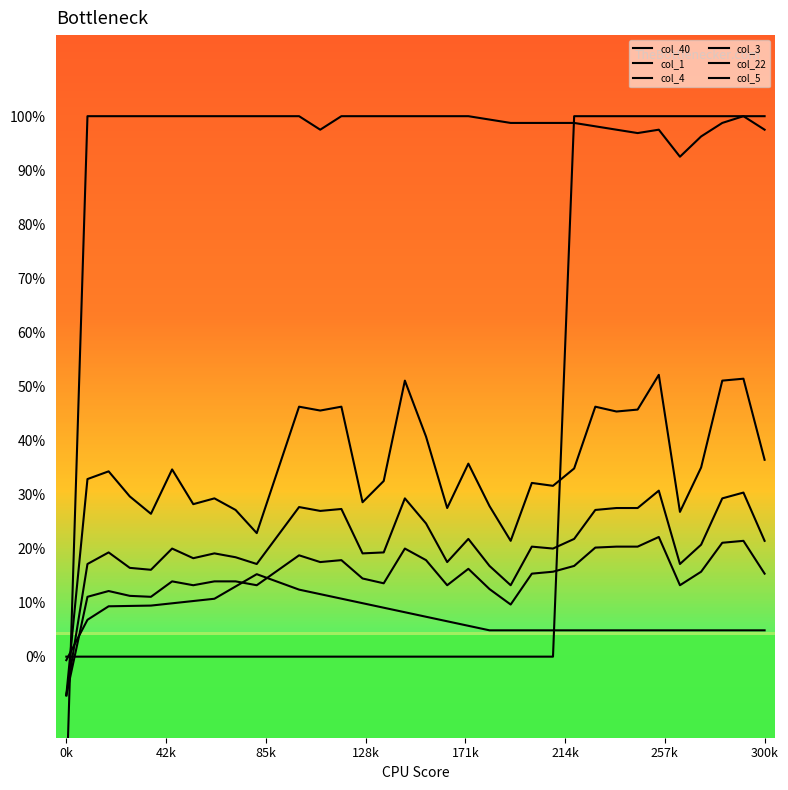

At which label is col_4 closest to 0?

0k